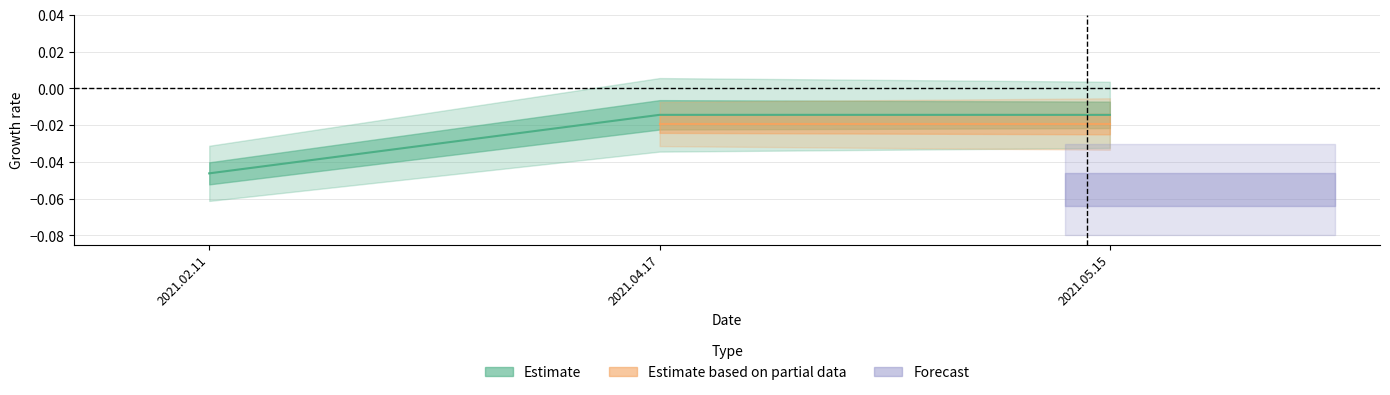

The chart shows a value of -0.0 at 2021.04.17. True or false?

False